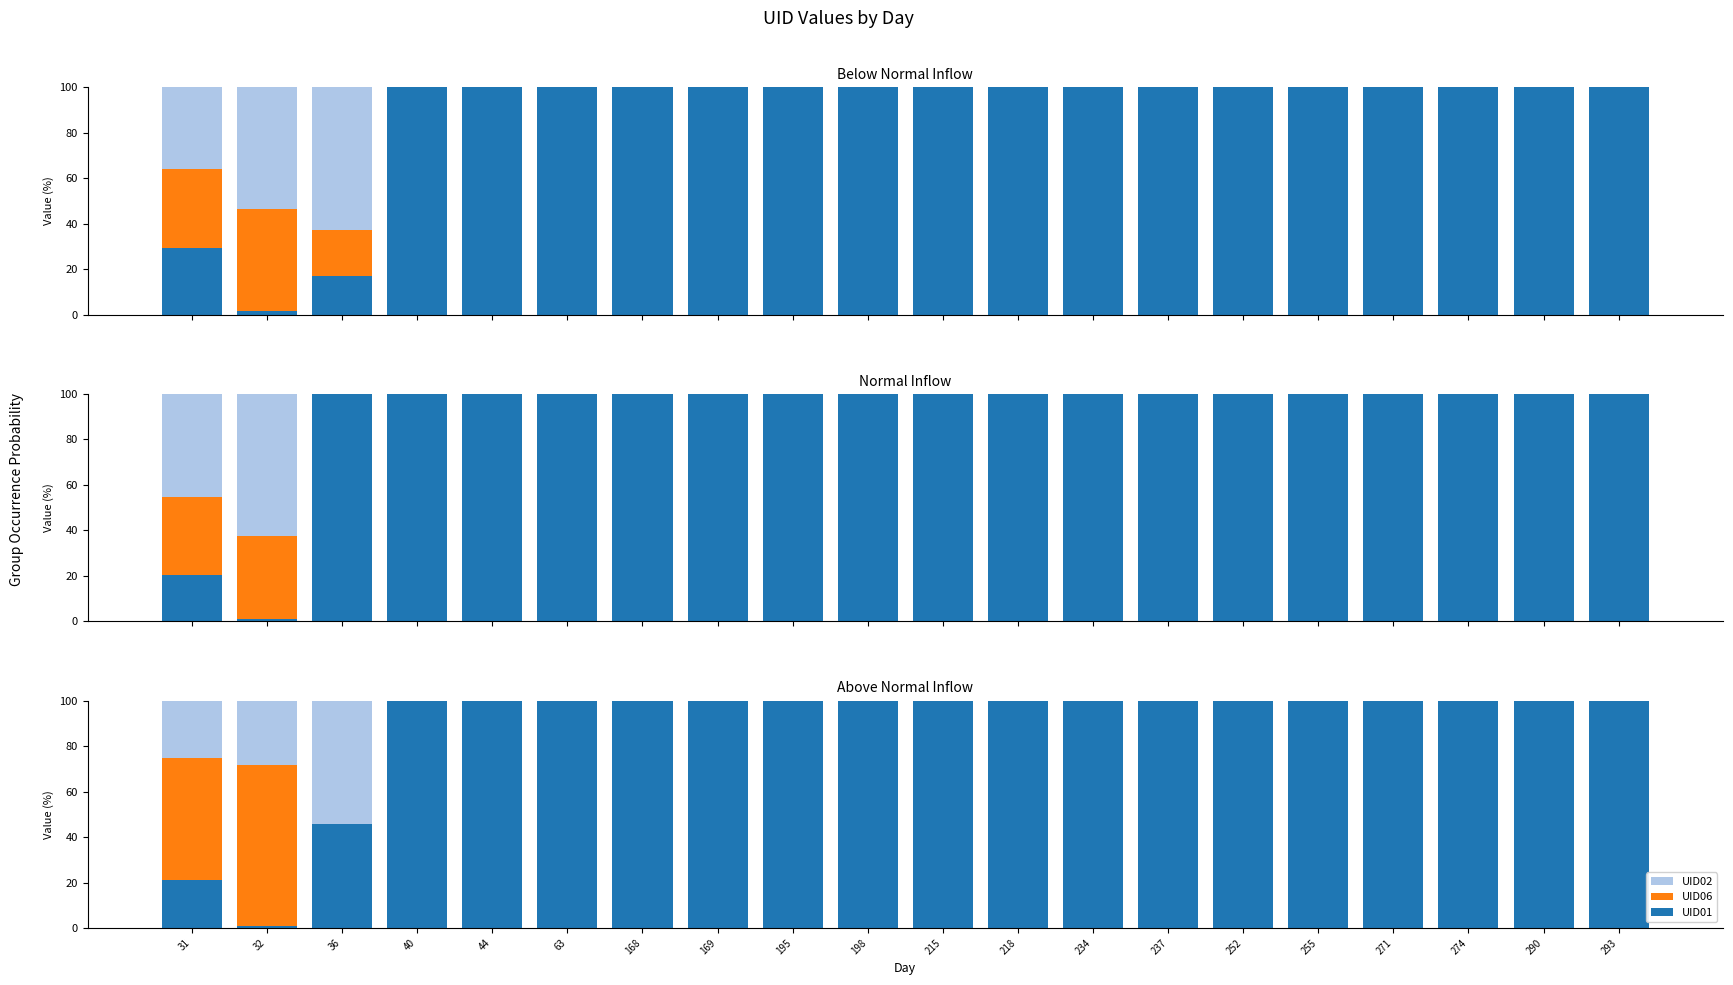

Which series has the largest total across all categories?

UID01